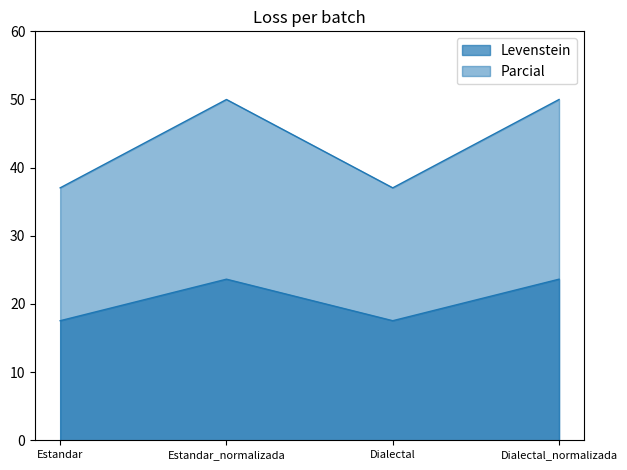

What is the maximum value shown in the chart?

50.0